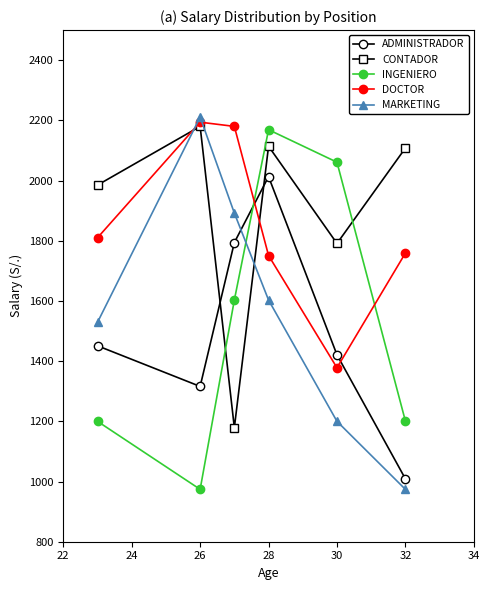

What is the minimum value shown in the chart?

974